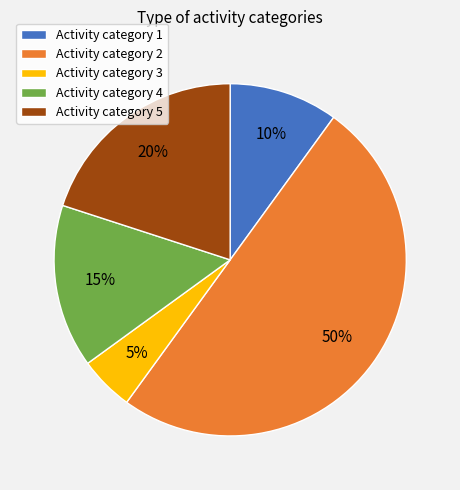

Is the sum of Activity category 5 and Activity category 4 greater than half?

No